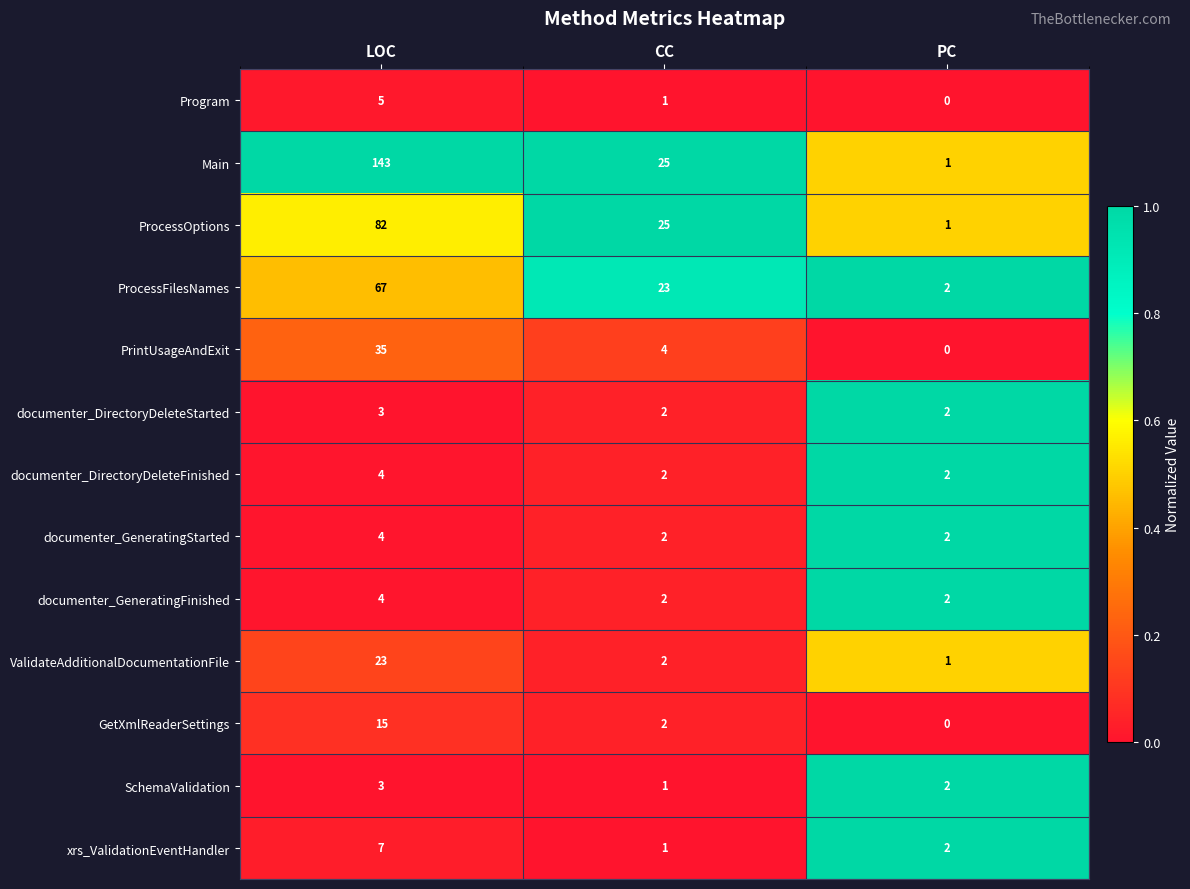

Is it true that SchemaValidation equals 1 at CC?

True